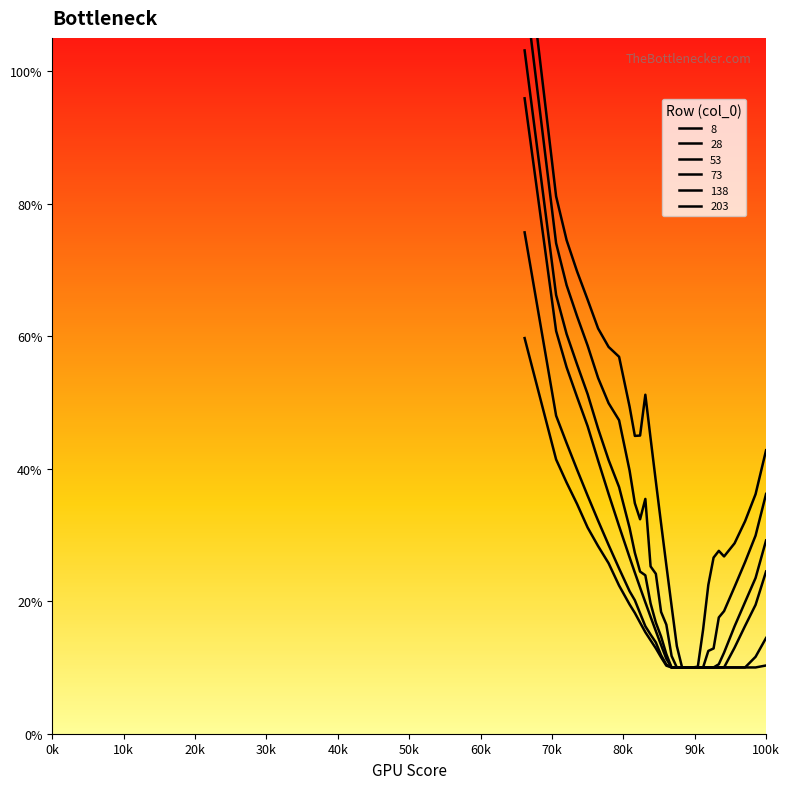

Does the chart have visible grid lines?

No